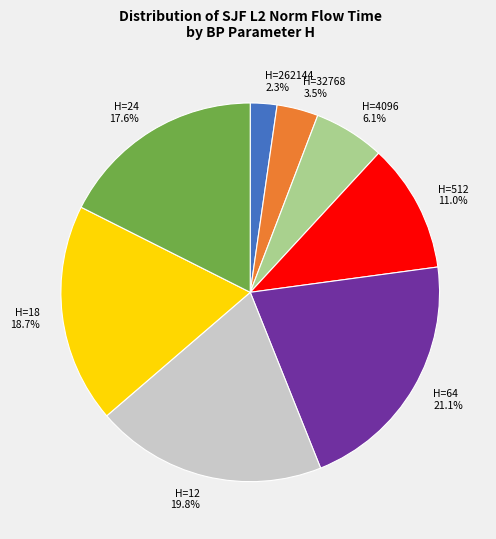

Is there any slice that represents more than half of the pie?

No